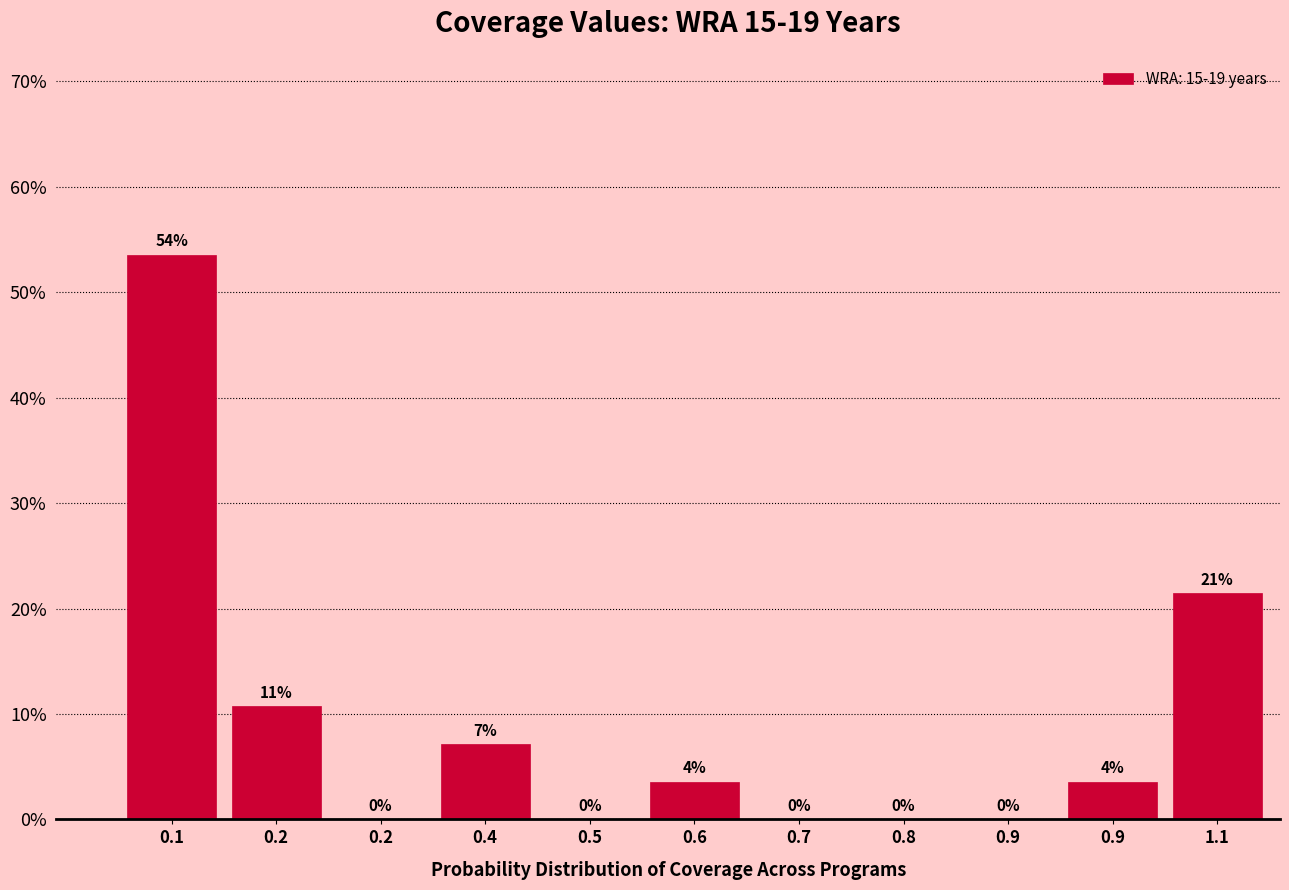

Are the bars horizontal?

No